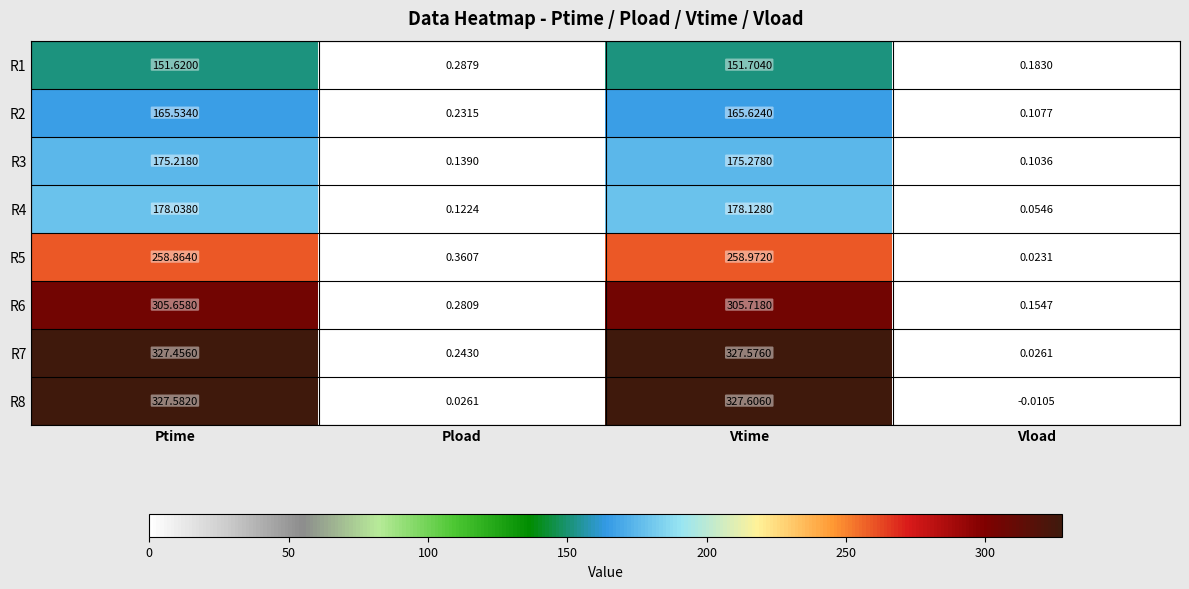

Is the value of R5 at Vtime greater than the value of R1 at Vtime?

Yes